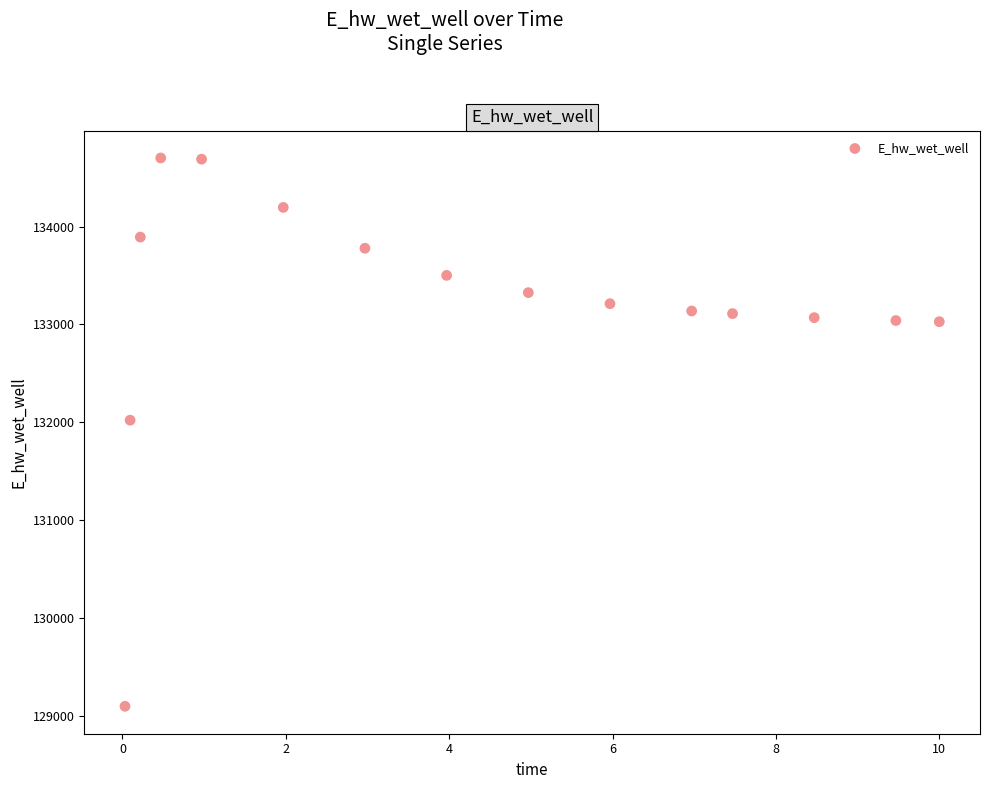

What is the range of Y values (max minus min)?

5603.4